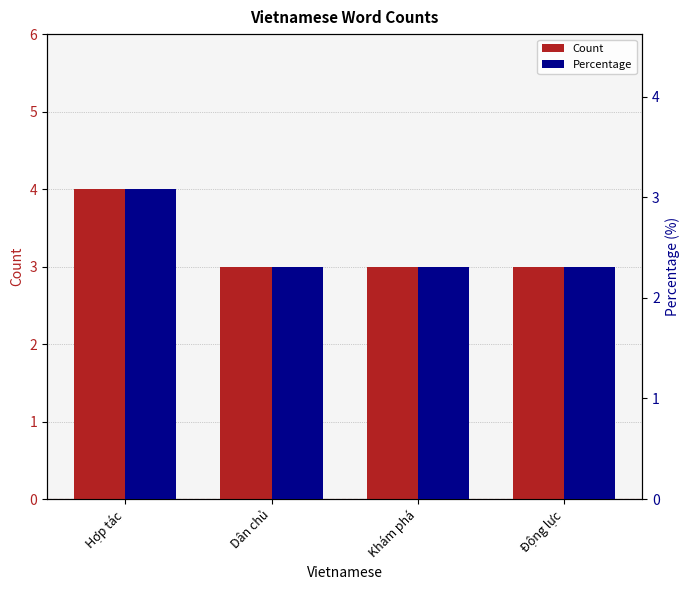

Rank the categories by Percentage value from highest to lowest.

Hợp tác, Dân chủ, Khám phá, Động lực